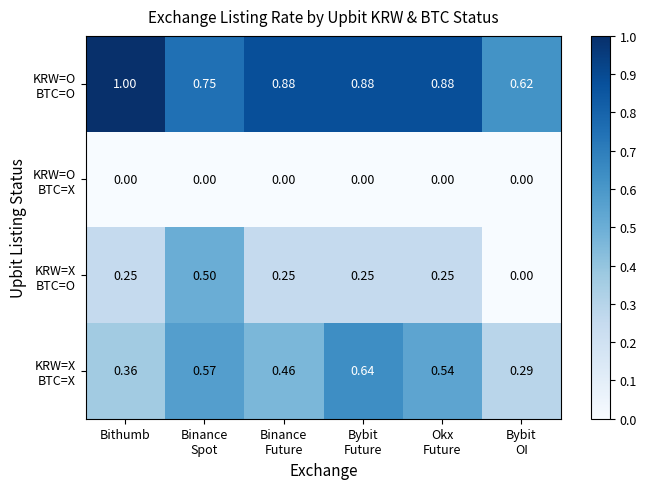

At which category does the chart reach its peak across all series?

Bithumb